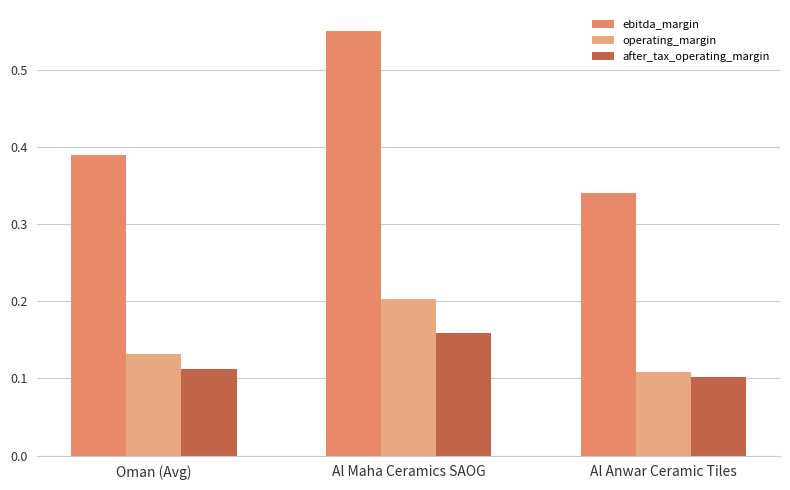

How many bars are there in each group?

3